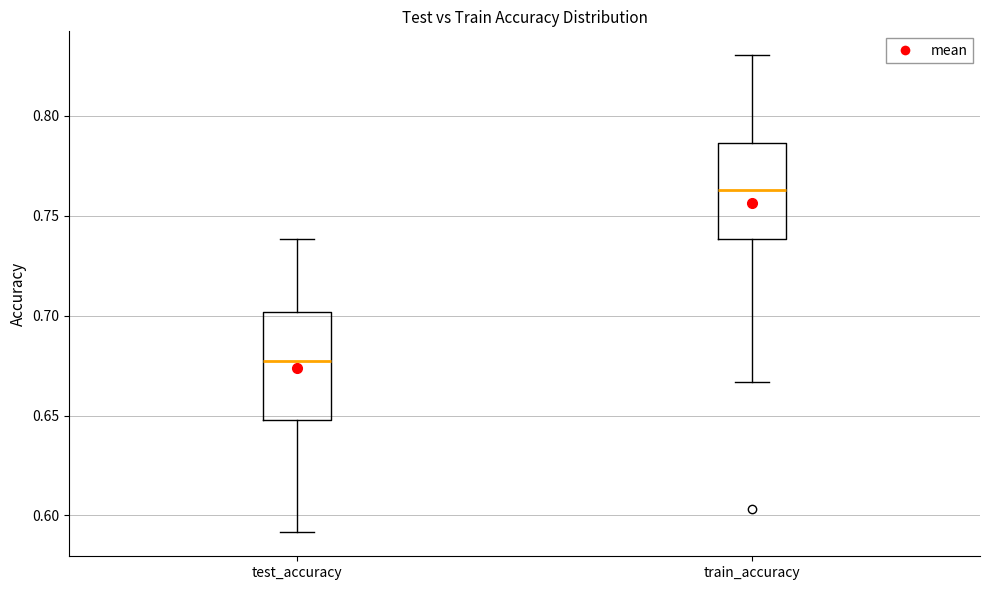

Comparing the boxes themselves (not the whiskers), which one is the tallest?

test_accuracy